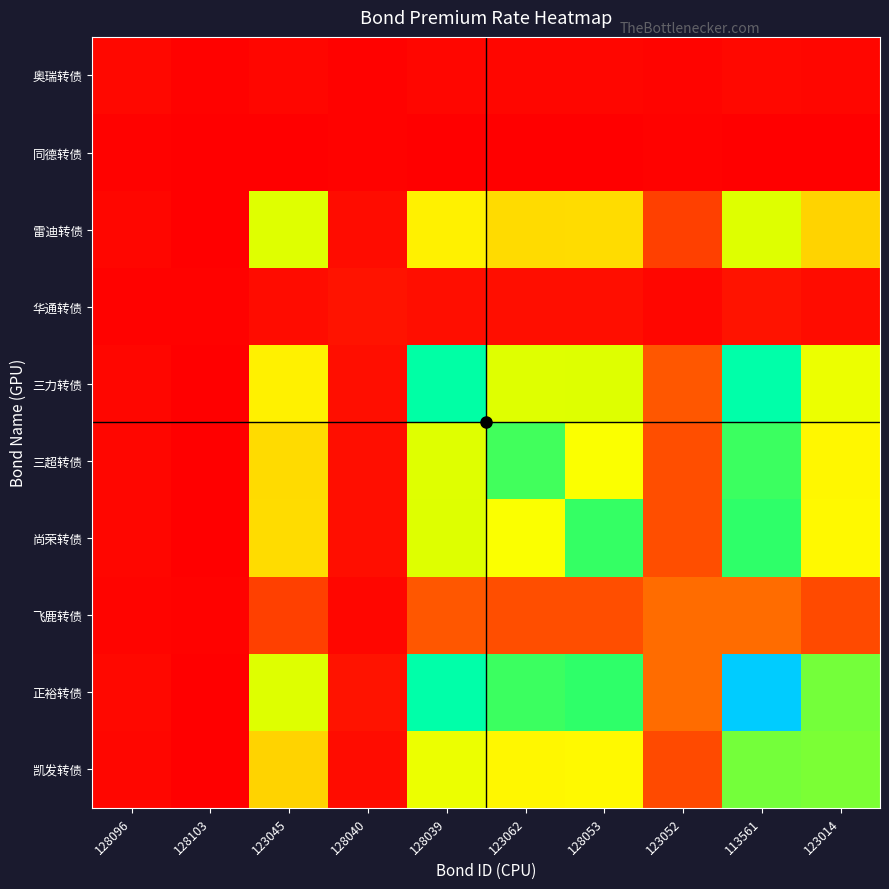

Which label corresponds to the smallest value in the chart?

113561